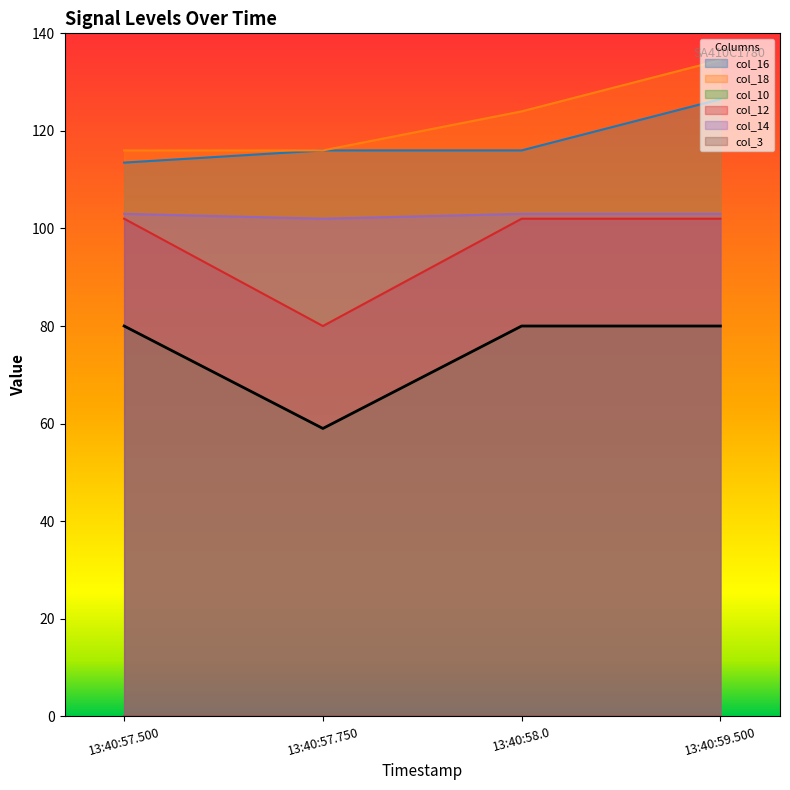

The value of col_18 at 13:40:59.500 is 134.5. True or false?

True